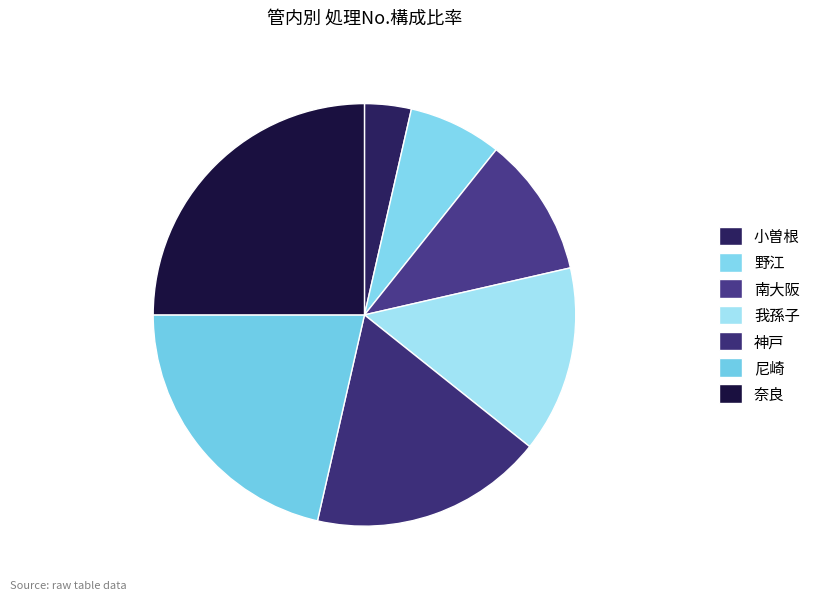

To the nearest percent, what is the average slice percentage?

14%